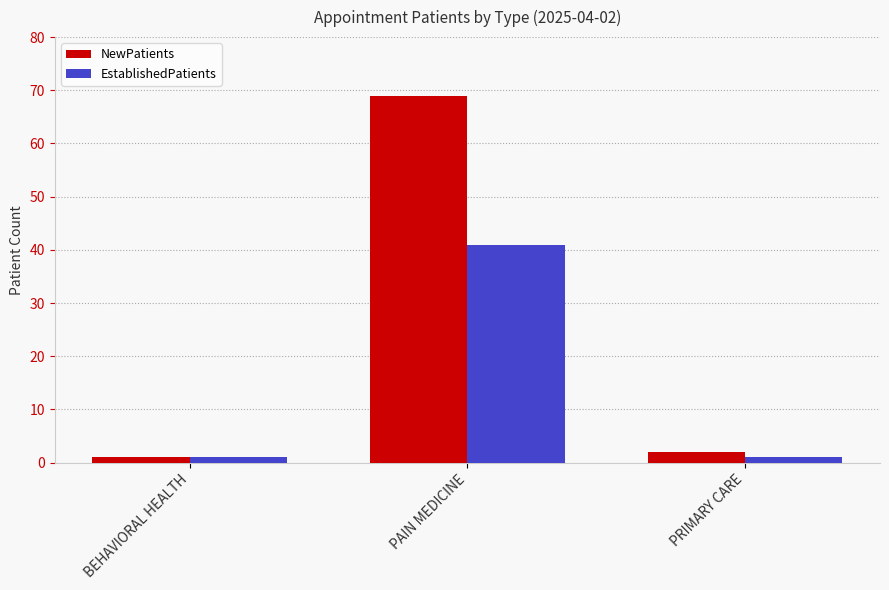

Where is NewPatients nearest to the value 35?

PRIMARY CARE